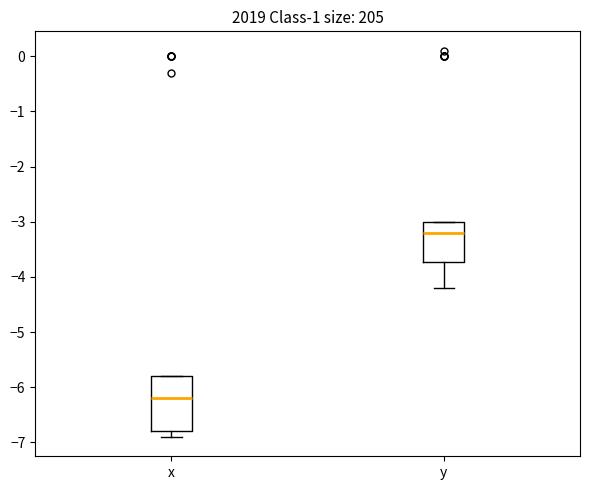

Which box is the tallest, from its lower edge to its upper edge?

x